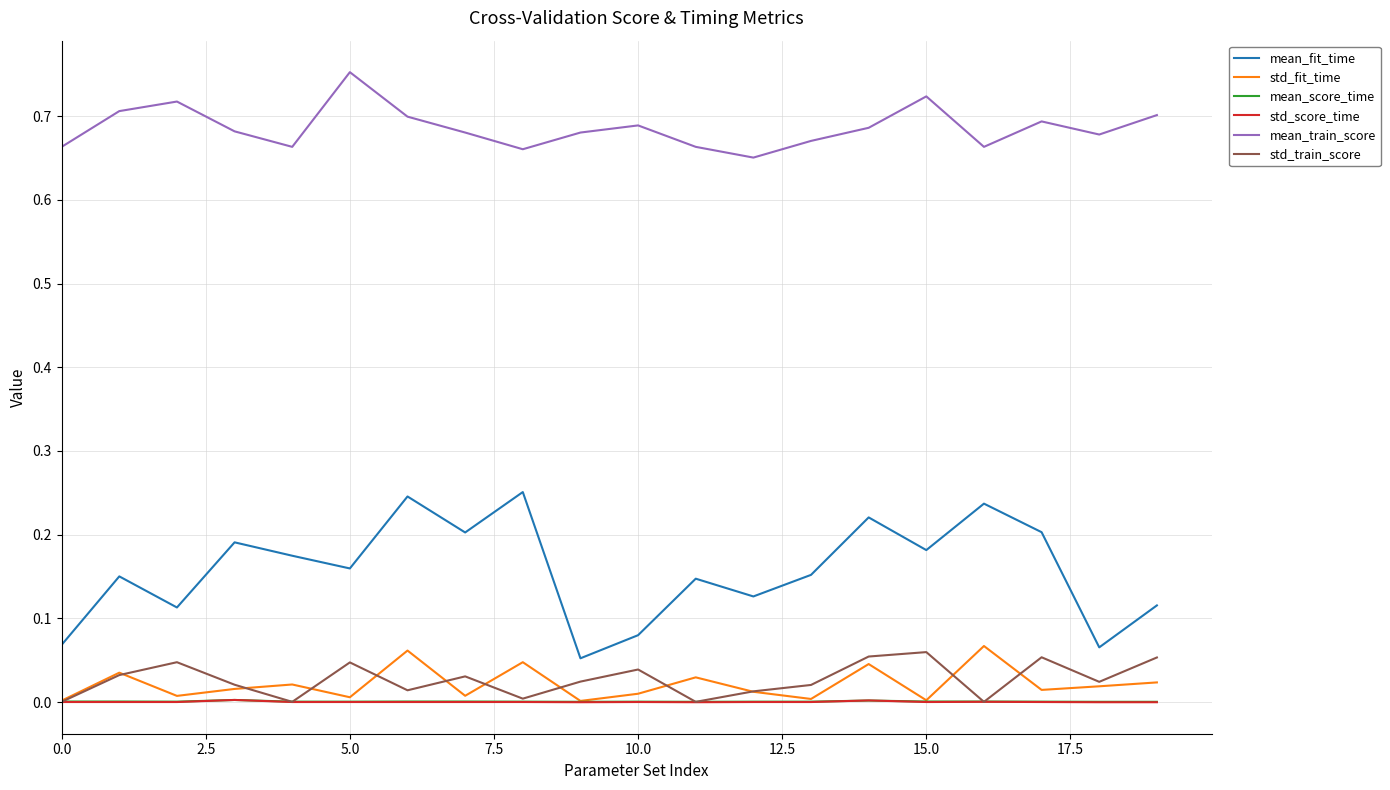

Which series has the largest total across all categories?

mean_train_score